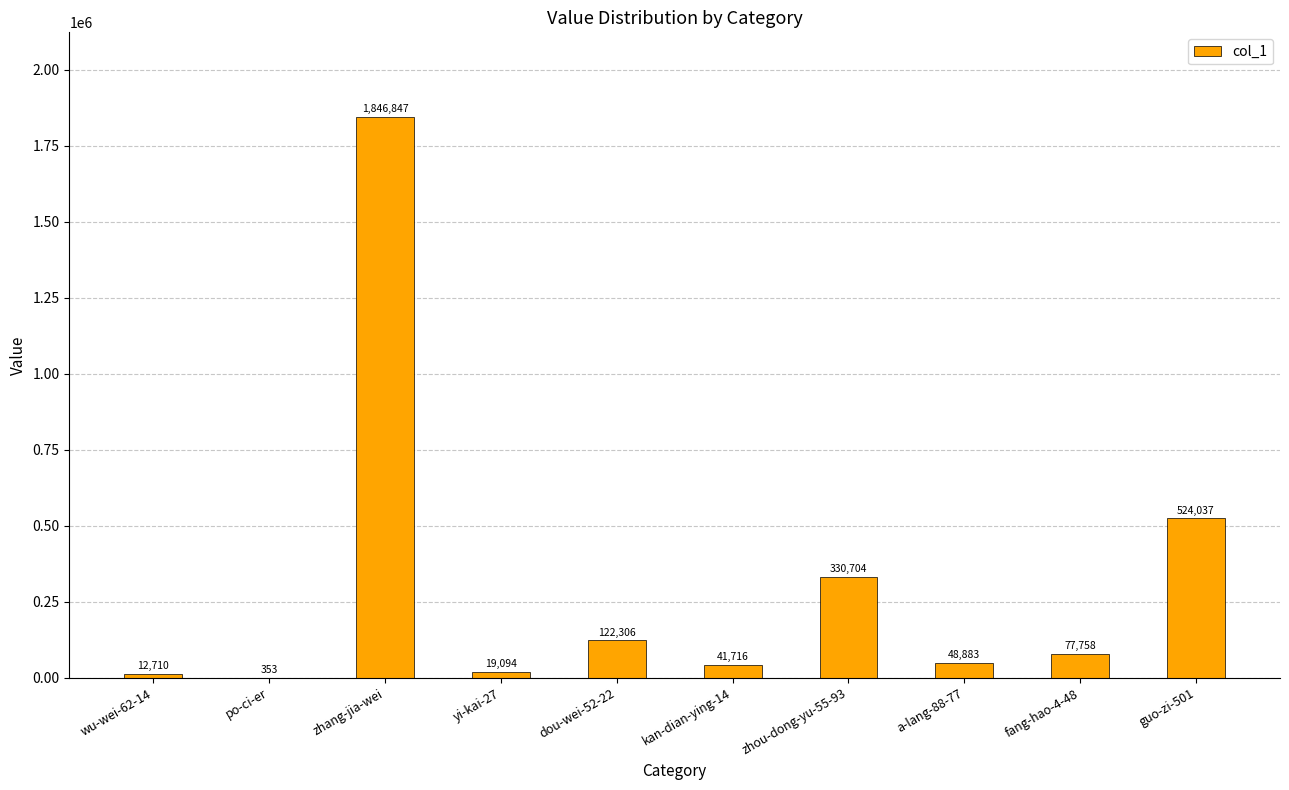

Reading left to right, list all the values displayed in this chart.

12710	353	1846847	19094	122306	41716	330704	48883	77758	524037